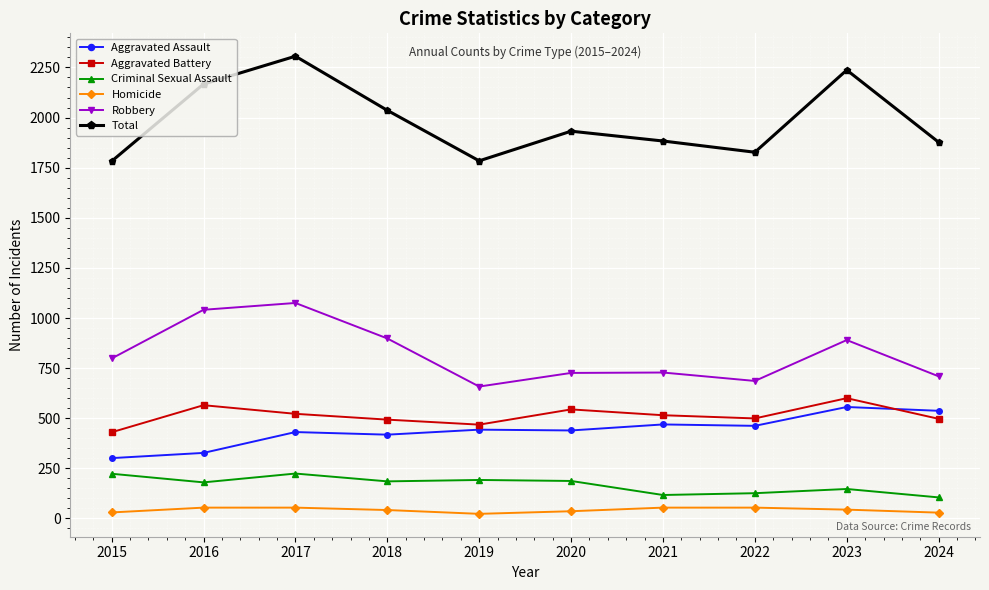

What is the value of the Aggravated Battery point at the 4th from the left?

493